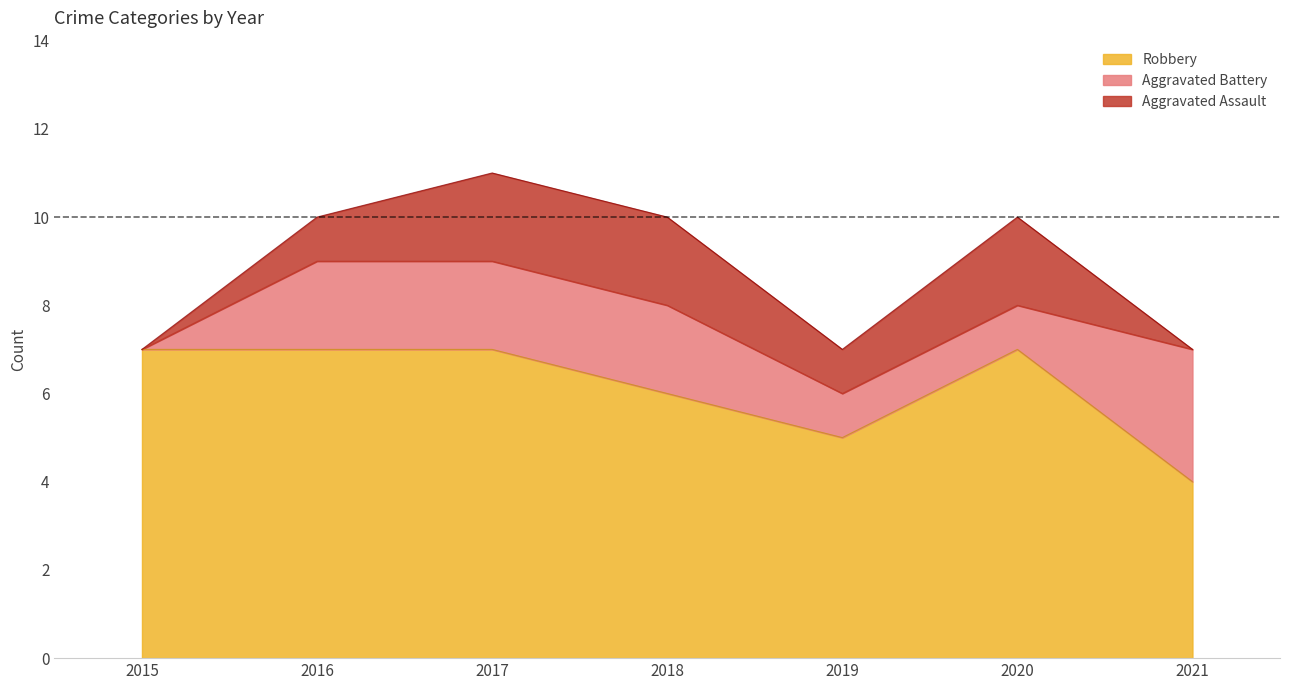

Rank the categories by Robbery value from lowest to highest.

2021, 2019, 2018, 2015, 2016, 2017, 2020